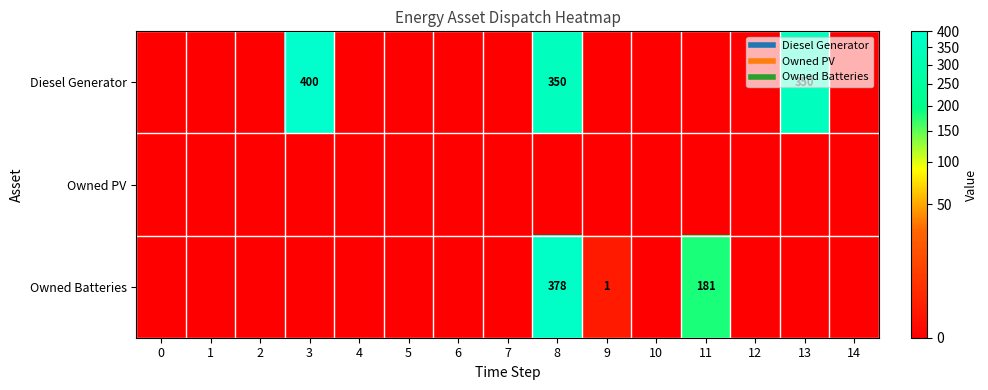

At which category is the sum across all series the highest?

8